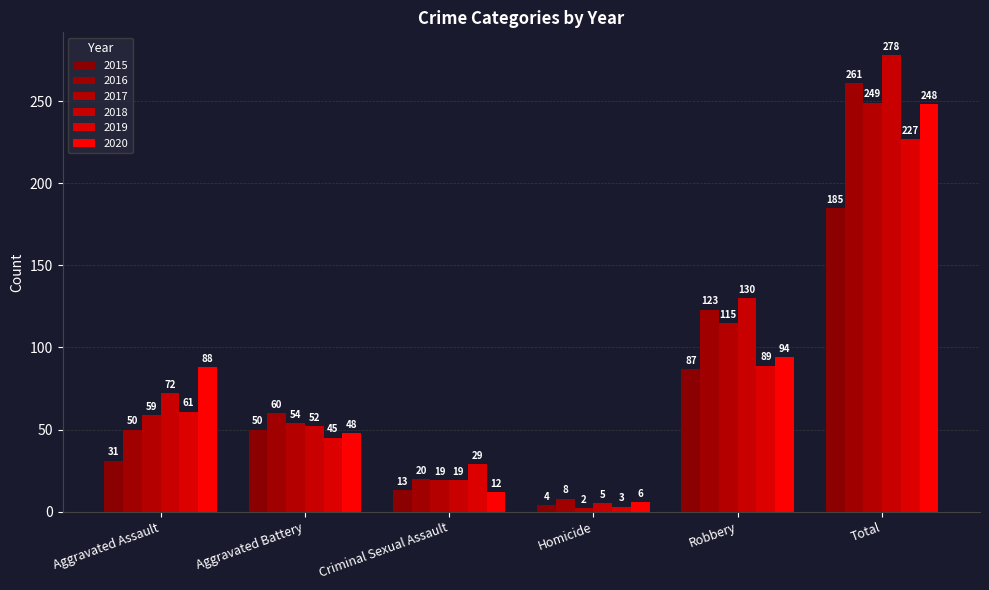

Reading left to right, what are all the values shown in this chart?

2015: 31	50	13	4	87	185
2016: 50	60	20	8	123	261
2017: 59	54	19	2	115	249
2018: 72	52	19	5	130	278
2019: 61	45	29	3	89	227
2020: 88	48	12	6	94	248